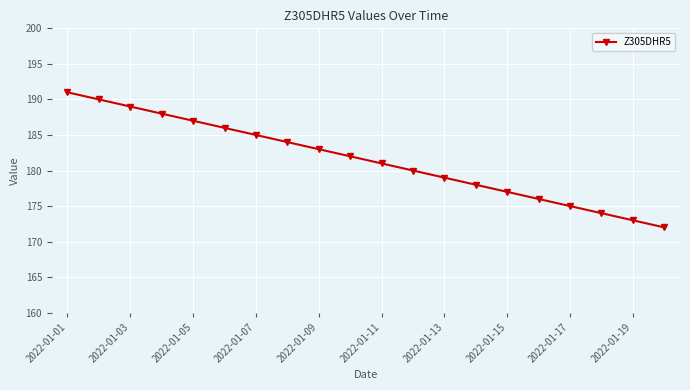

What is the maximum value shown in the chart?

191